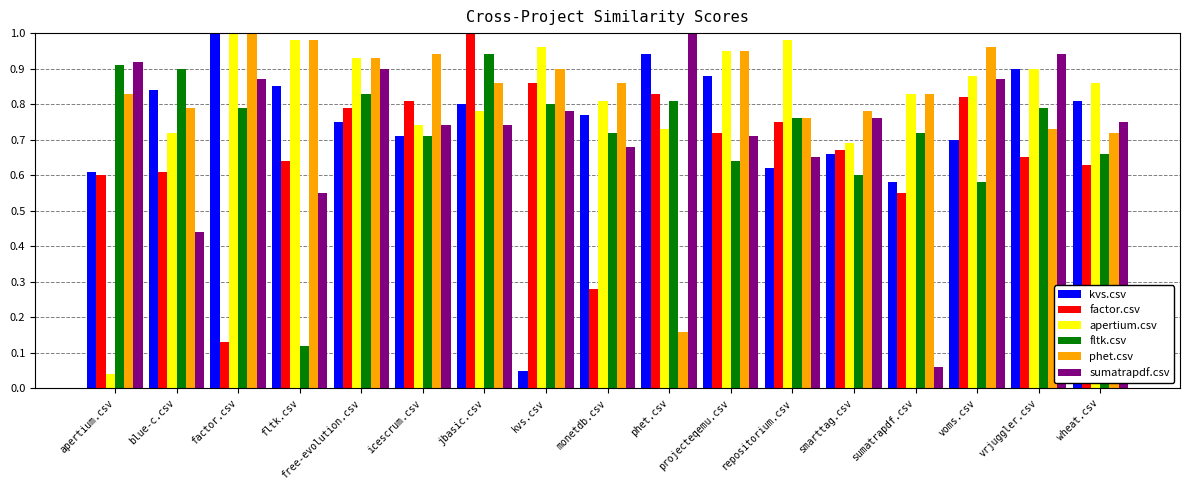

What is the minimum value for sumatrapdf.csv?

0.1